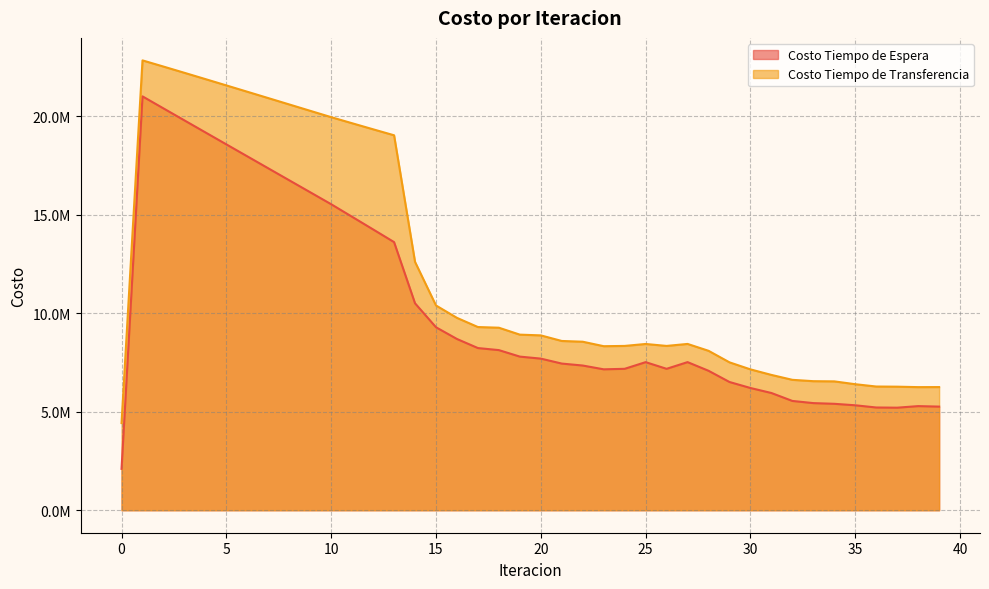

True or false: Costo Tiempo de Transferencia and Costo Tiempo de Espera intersect in this chart.

False